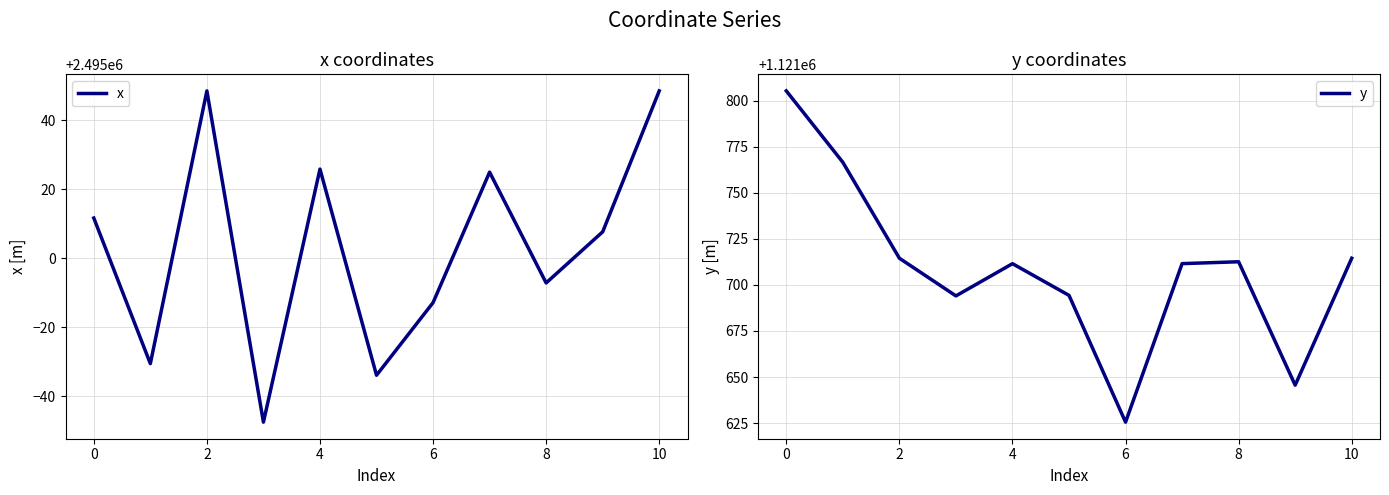

What is the highest value of the x series?

2495048.5